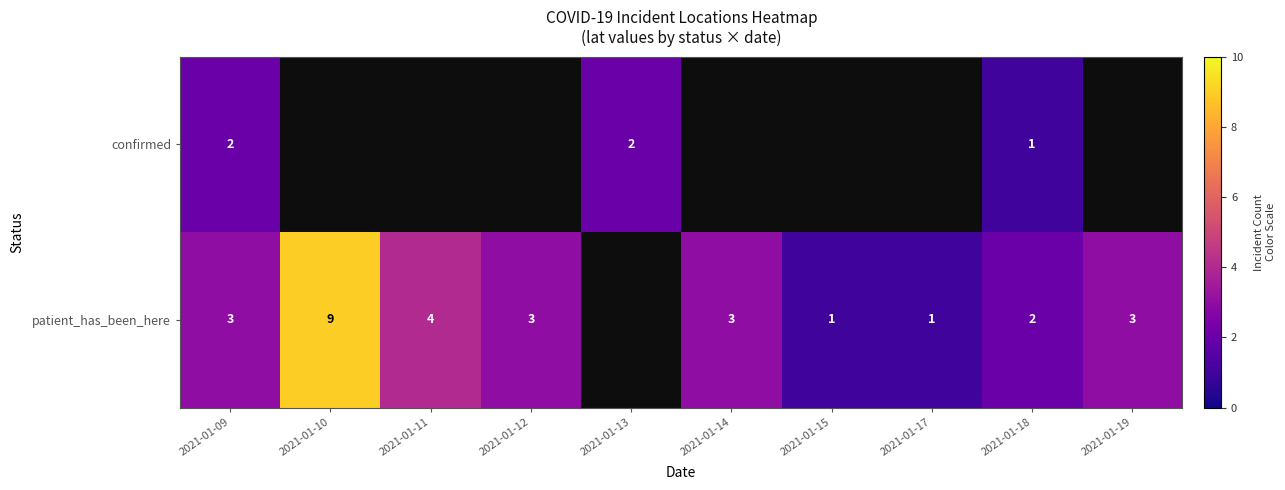

The confirmed series shows 1 at 2021-01-18. True or false?

True